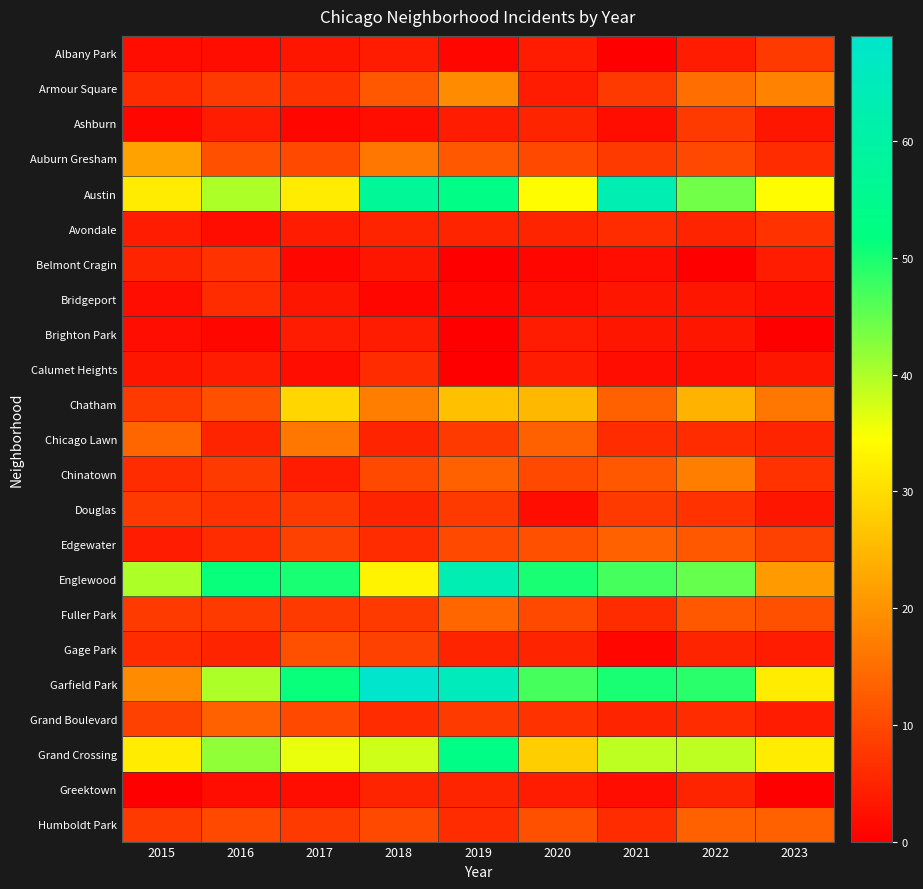

What is the spread (max minus min) of values at 2021?

63